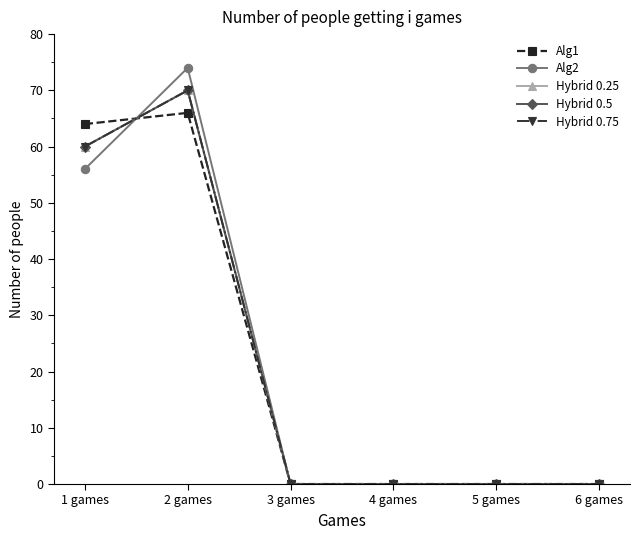

What is the maximum value shown in the chart?

74